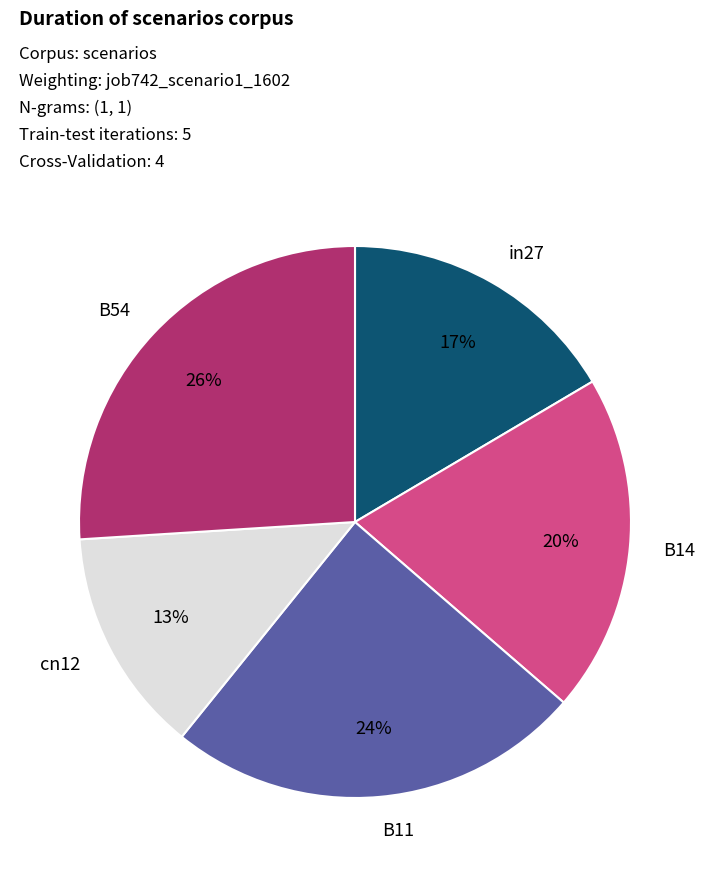

Does B11 represent more than half of the total?

No